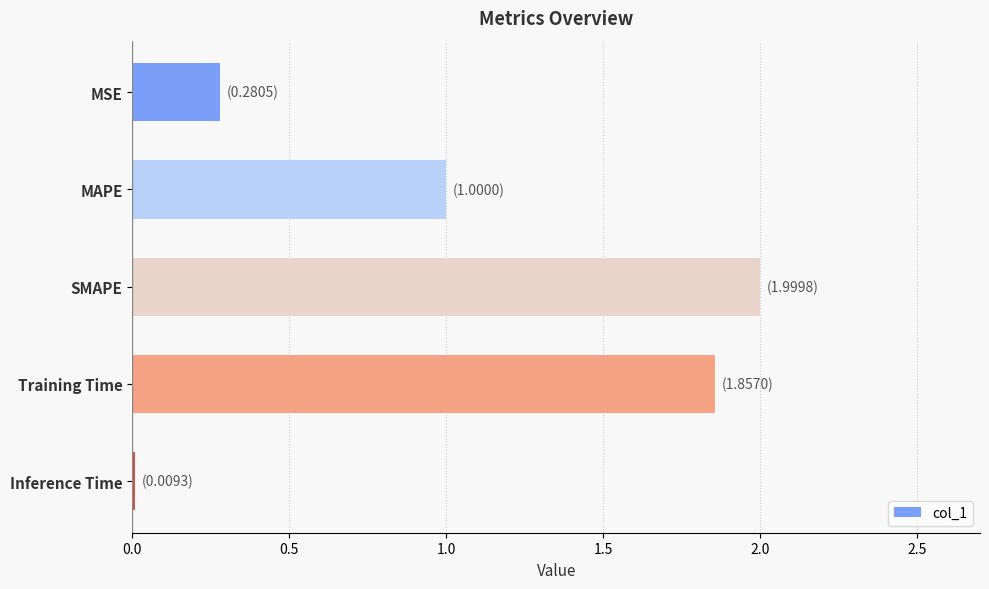

What is the difference between the maximum and minimum values?

2.0